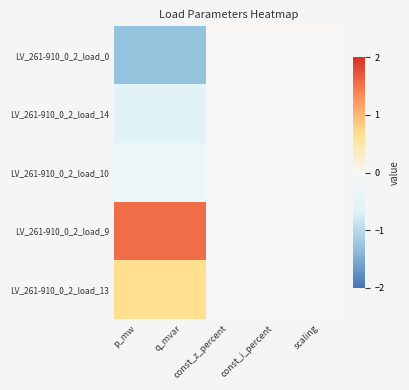

Reading right to left, list all the values displayed in this chart.

LV_261-910_0_2_load_0: scaling=0.0	const_i_percent=0.0	const_z_percent=0.0	q_mvar=-1.3	p_mw=-1.3
LV_261-910_0_2_load_14: scaling=0.0	const_i_percent=0.0	const_z_percent=0.0	q_mvar=-0.6	p_mw=-0.6
LV_261-910_0_2_load_10: scaling=0.0	const_i_percent=0.0	const_z_percent=0.0	q_mvar=-0.3	p_mw=-0.3
LV_261-910_0_2_load_9: scaling=0.0	const_i_percent=0.0	const_z_percent=0.0	q_mvar=1.6	p_mw=1.6
LV_261-910_0_2_load_13: scaling=0.0	const_i_percent=0.0	const_z_percent=0.0	q_mvar=0.7	p_mw=0.7